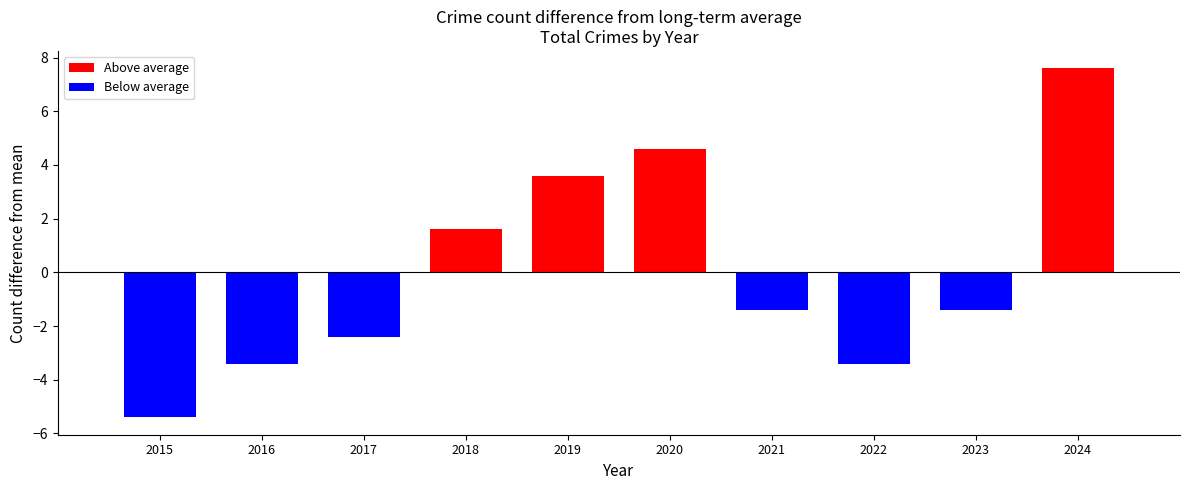

What is the difference between the Above average values at 2019 and 2018?

2.0